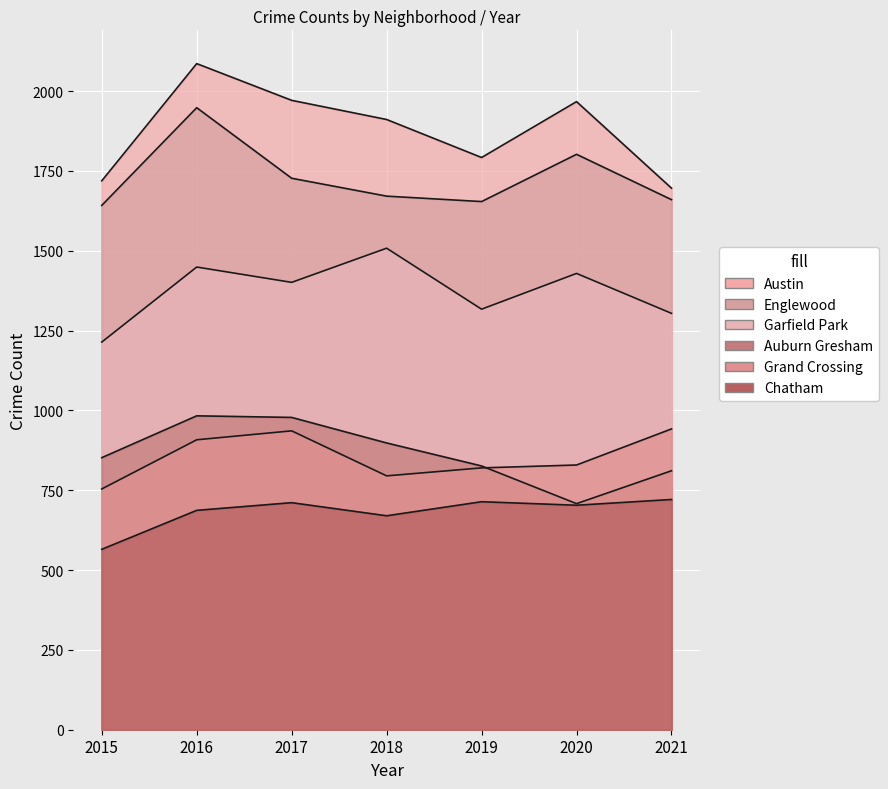

At which category is the sum across all series the highest?

2016